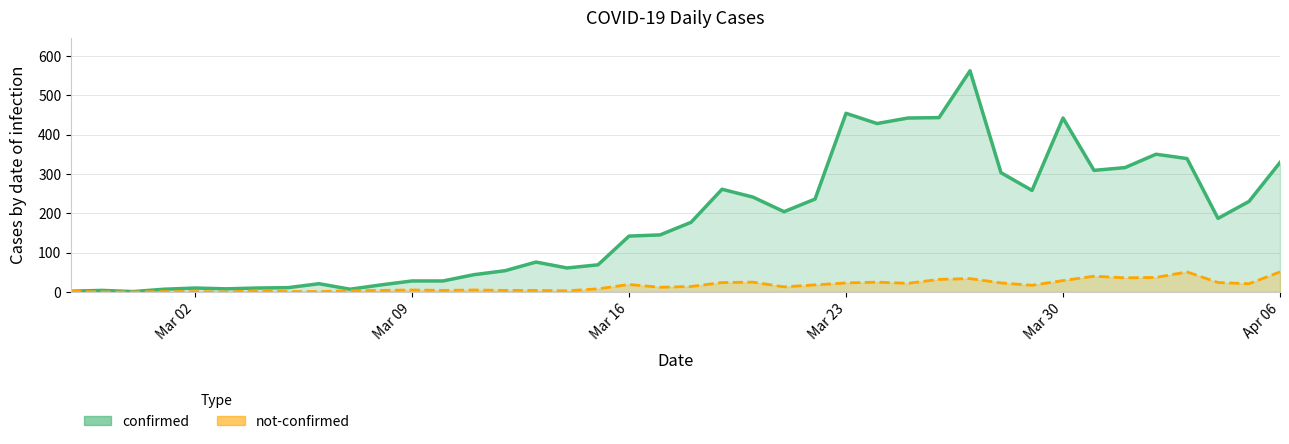

Read the confirmed value at 2020-03-13.

76